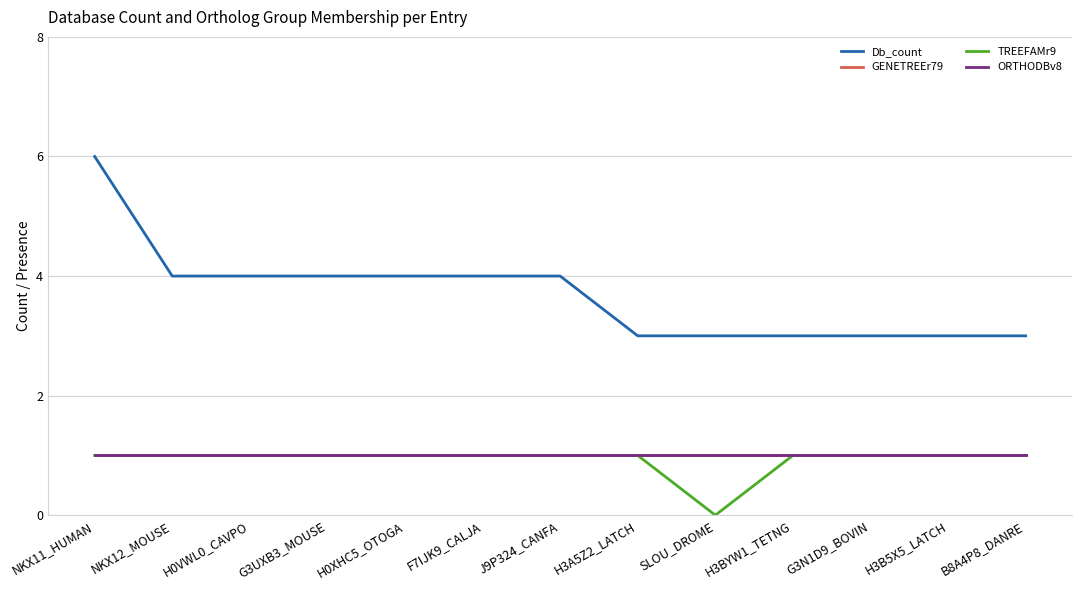

Does the chart have visible grid lines?

Yes